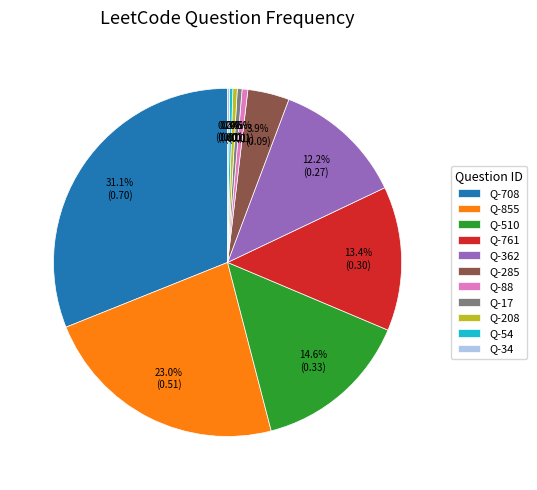

To the nearest percent, what is the average slice percentage?

9%